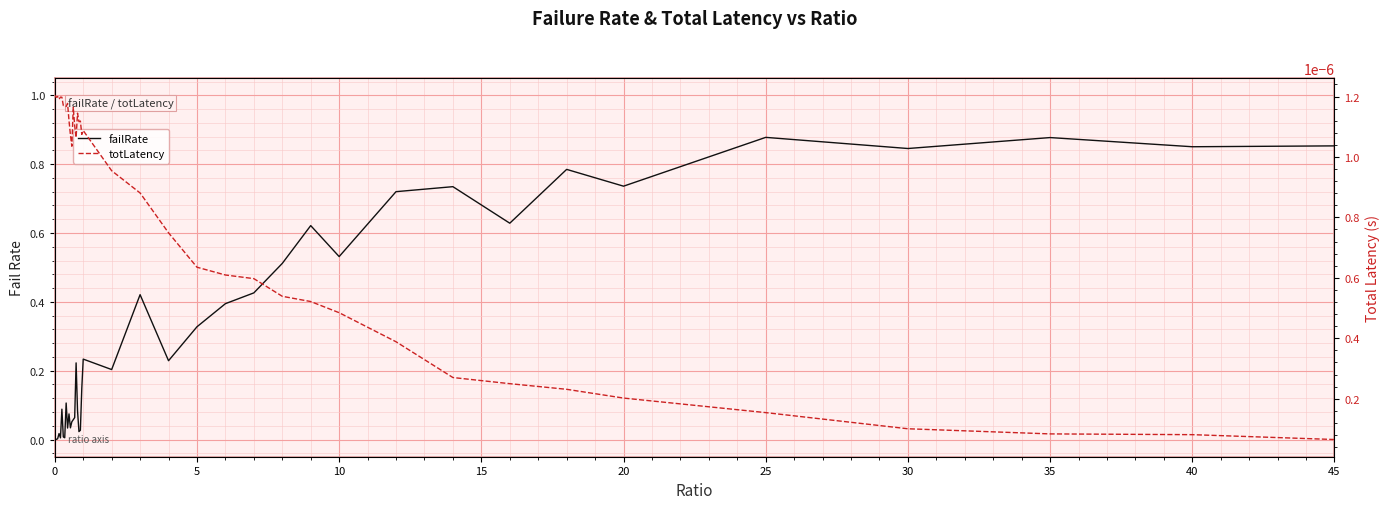

After their last crossing, which series has the higher values: totLatency or failRate?

failRate